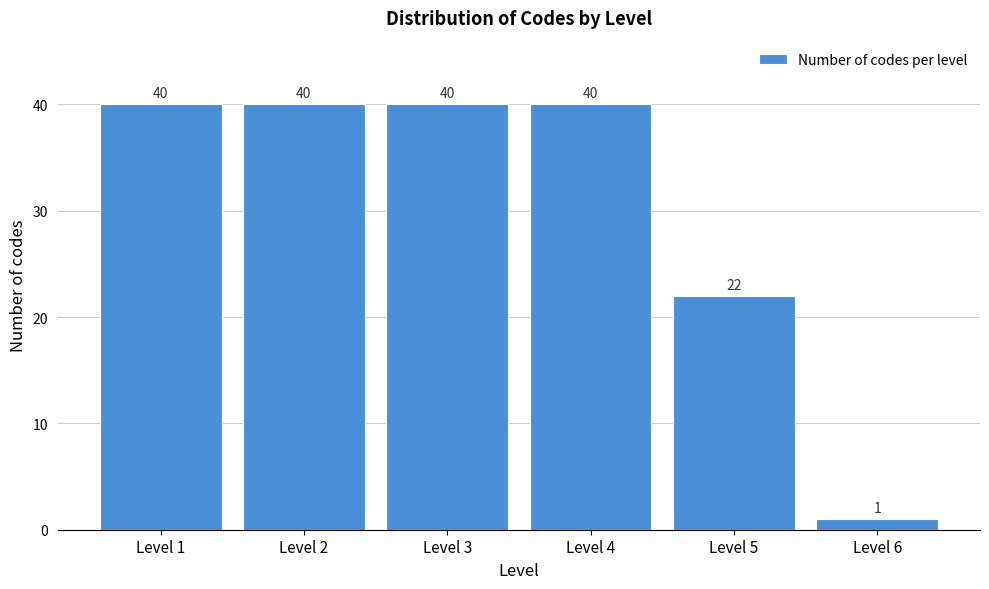

How tall is the bar that spans 0.5 to 1.5 on the x-axis?

40